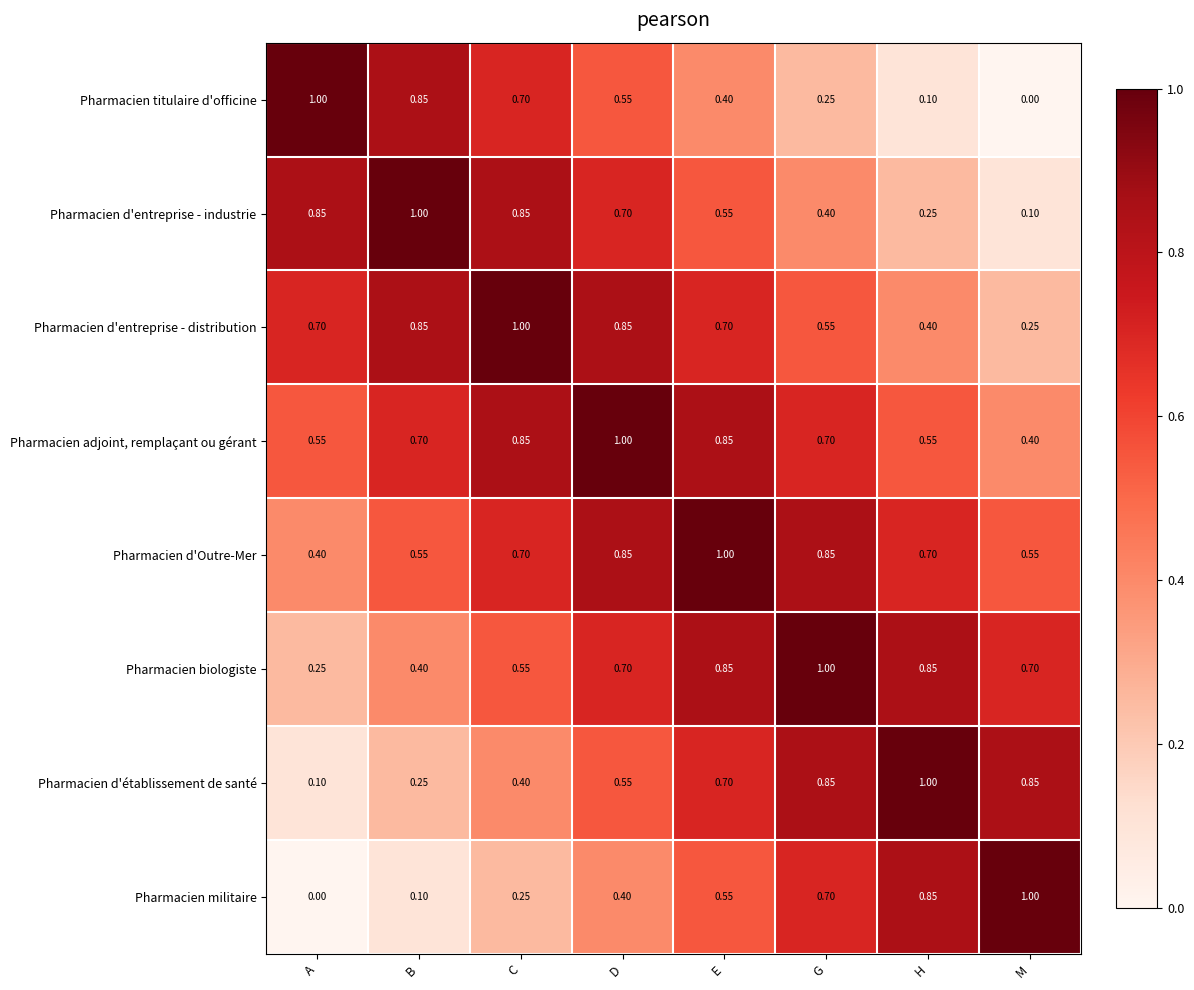

Where is Pharmacien d'entreprise - distribution nearest to the value 0?

M